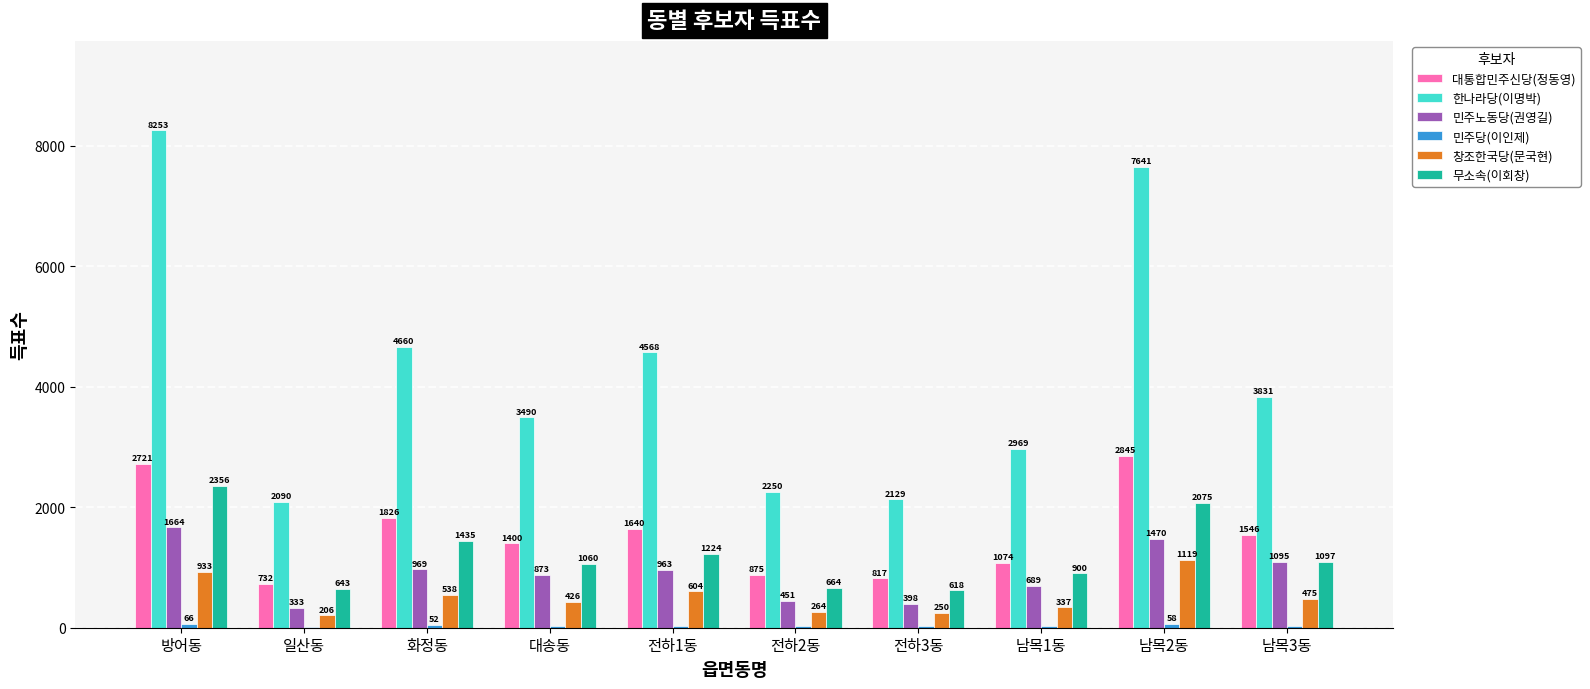

Which series changed the most between 화정동 and 전하2동?

한나라당(이명박)